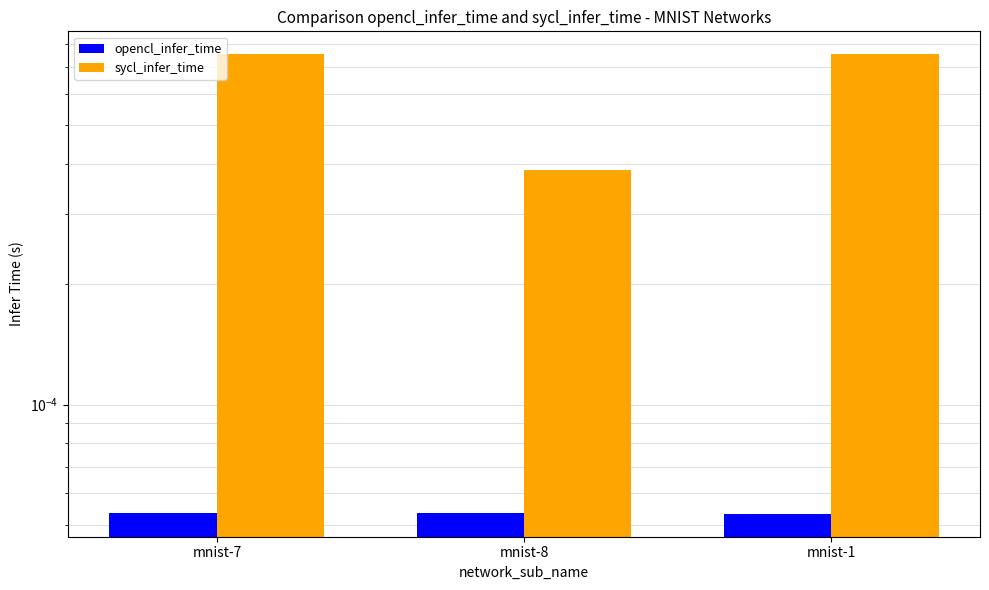

How many sycl_infer_time values are between 0 and 1?

3